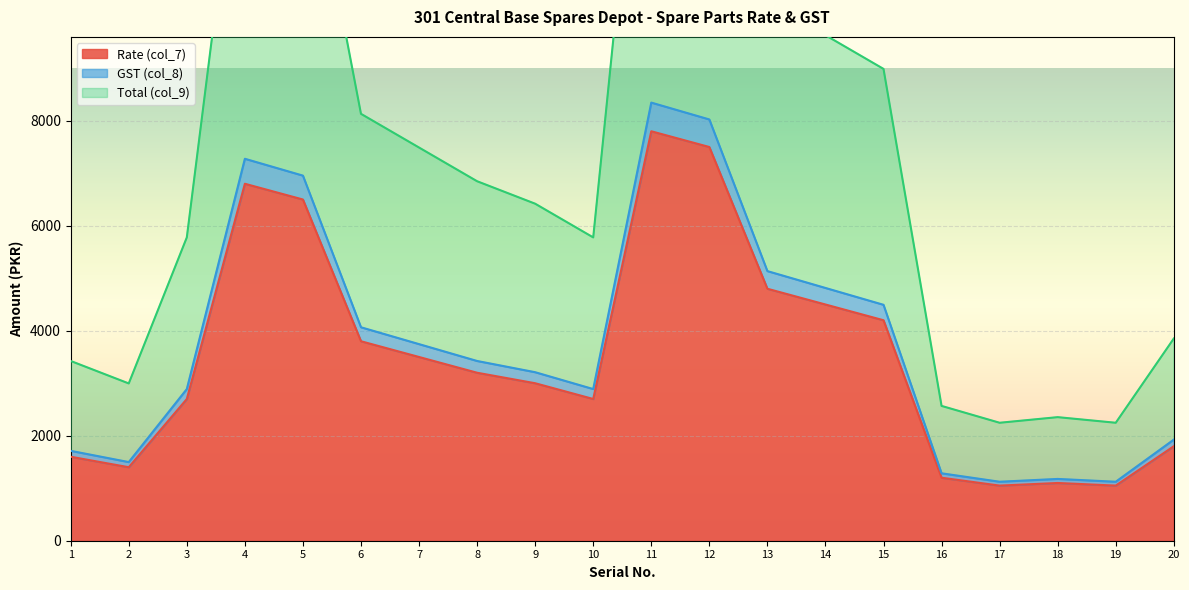

Where is the first local maximum for GST (col_8)?

4